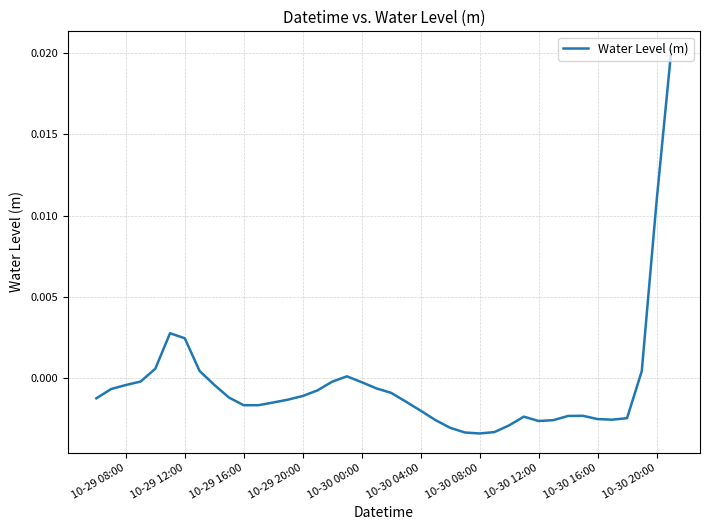

How many lines are shown in the chart?

1